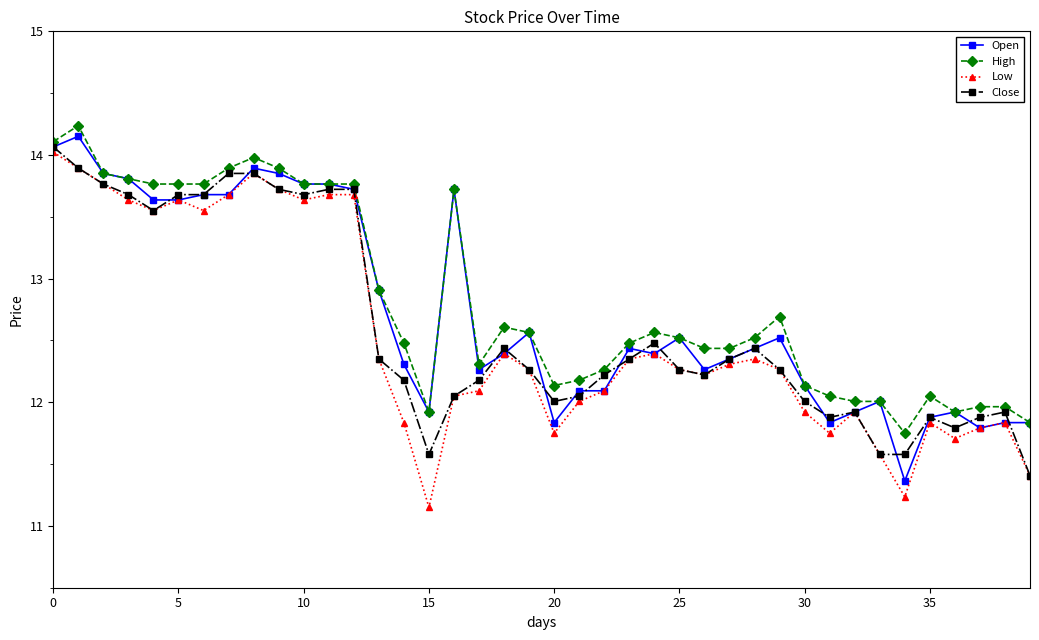

Which series has the widest spread of values?

Low